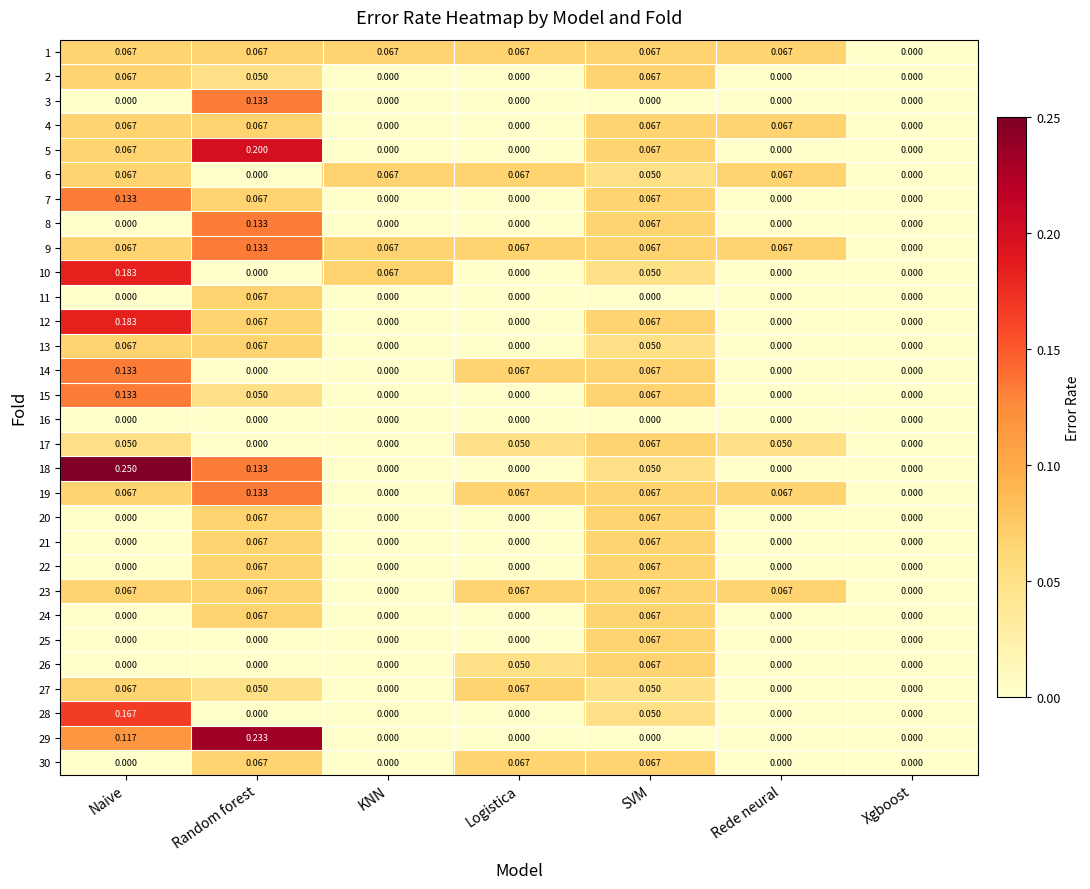

At which label does 17 reach its peak?

SVM